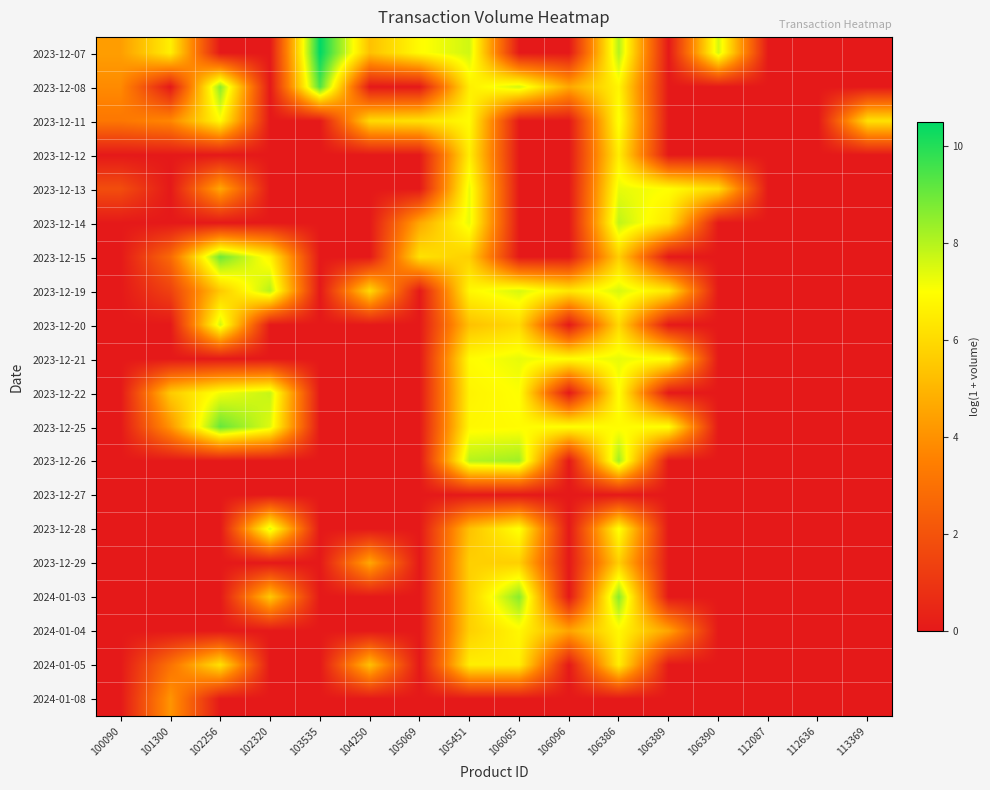

How many categories are shown in the chart?

16